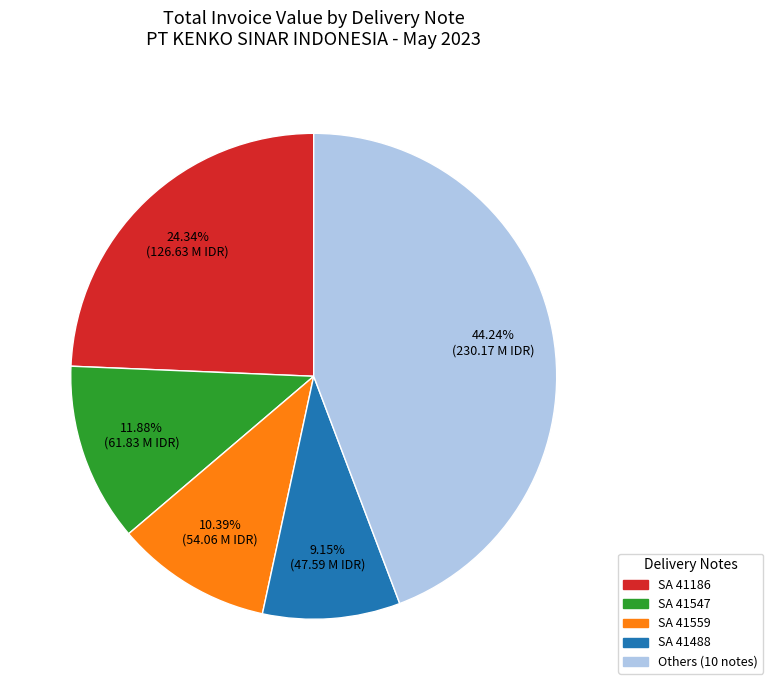

Does SA 41547 account for over 50% of the chart?

No